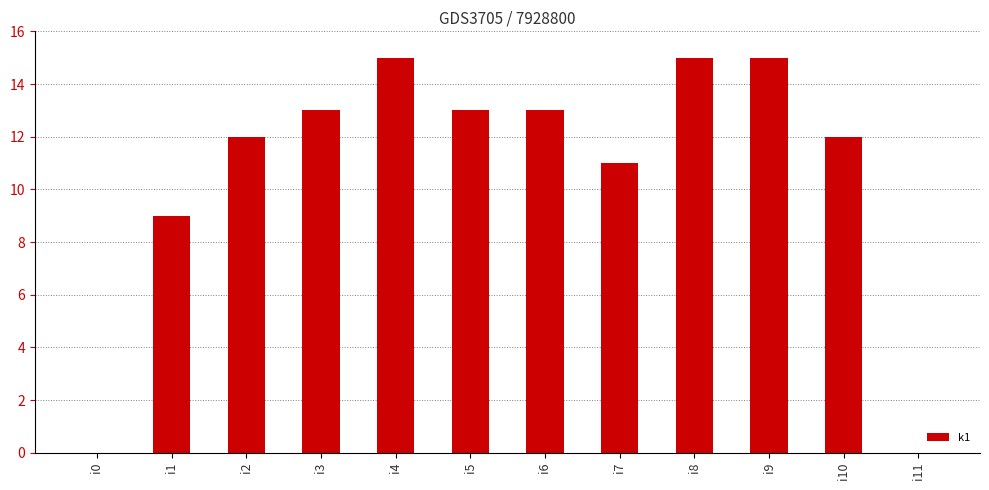

Where is the data nearest to the value 7?

i1